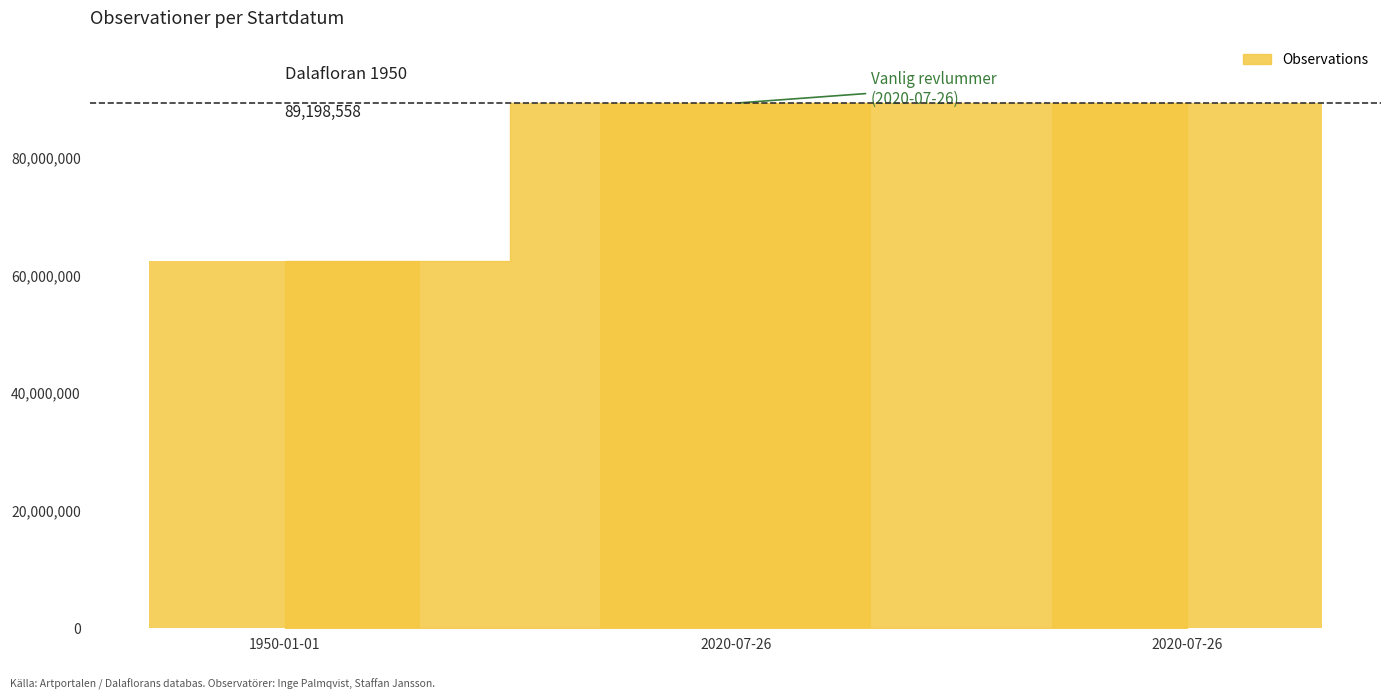

Is it true that the value at 1950-01-01 is 62400378?

True